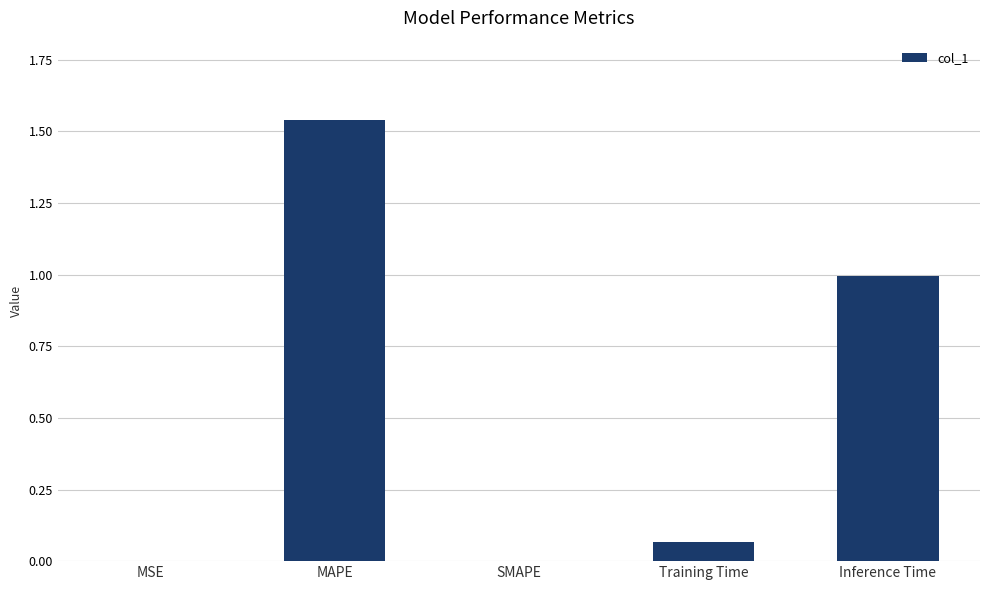

What is the change in value from MSE to Training Time?

+0.1